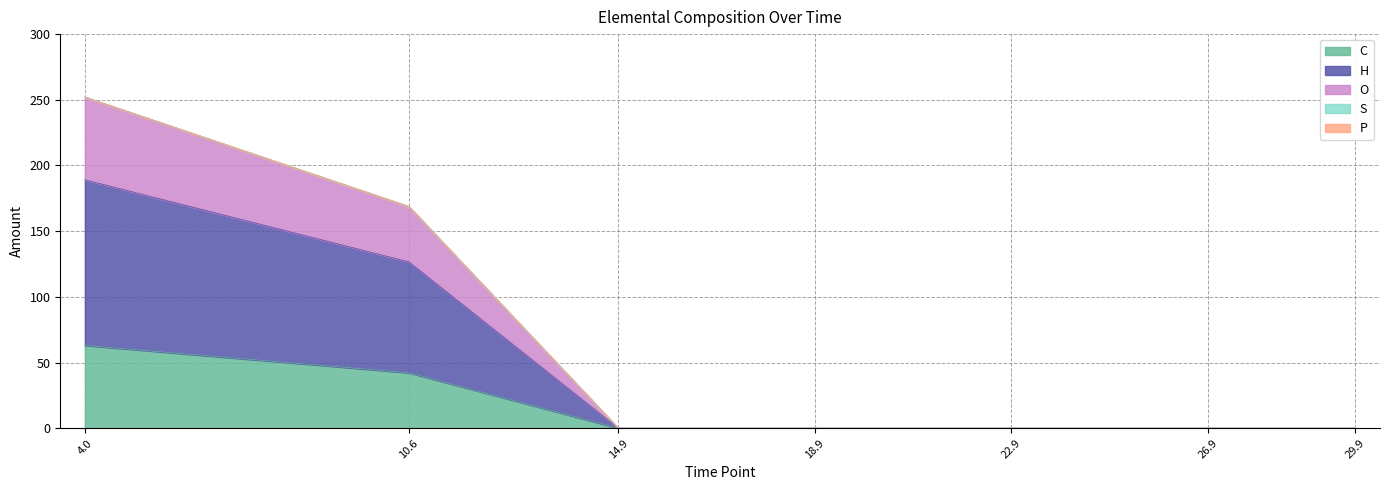

Does the chart display data point markers on the line(s)?

No